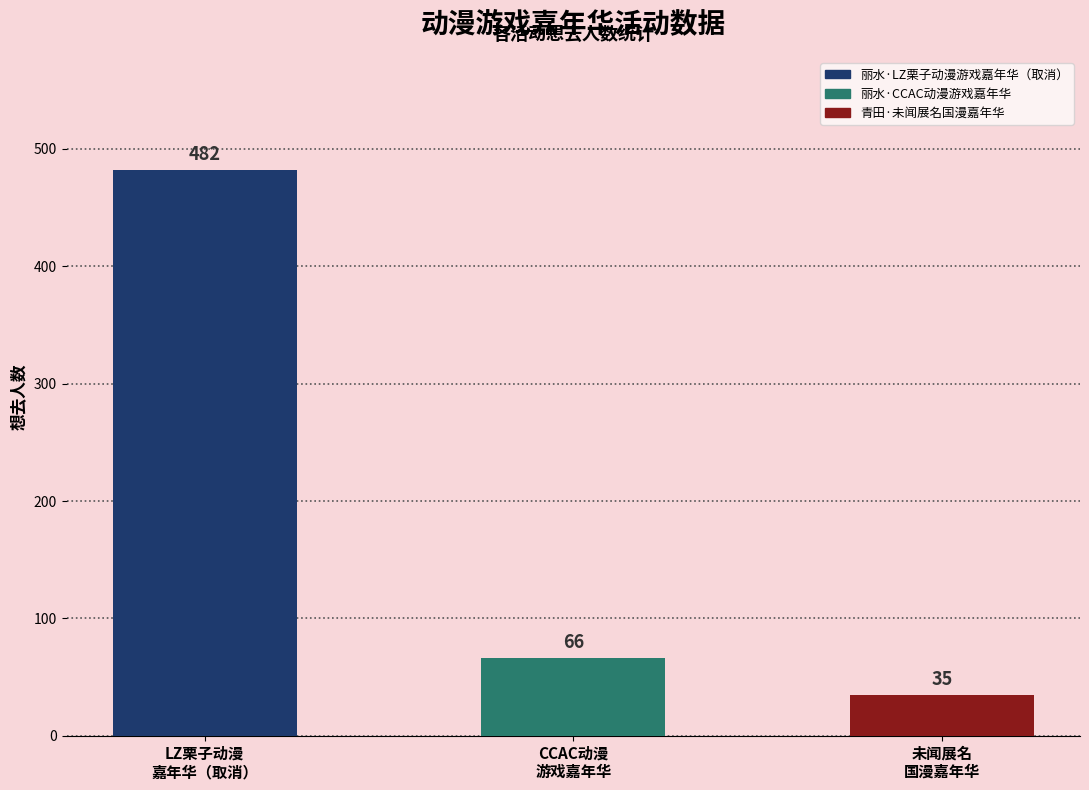

What is the change in value from LZ栗子动漫
嘉年华（取消） to 未闻展名
国漫嘉年华?

-447